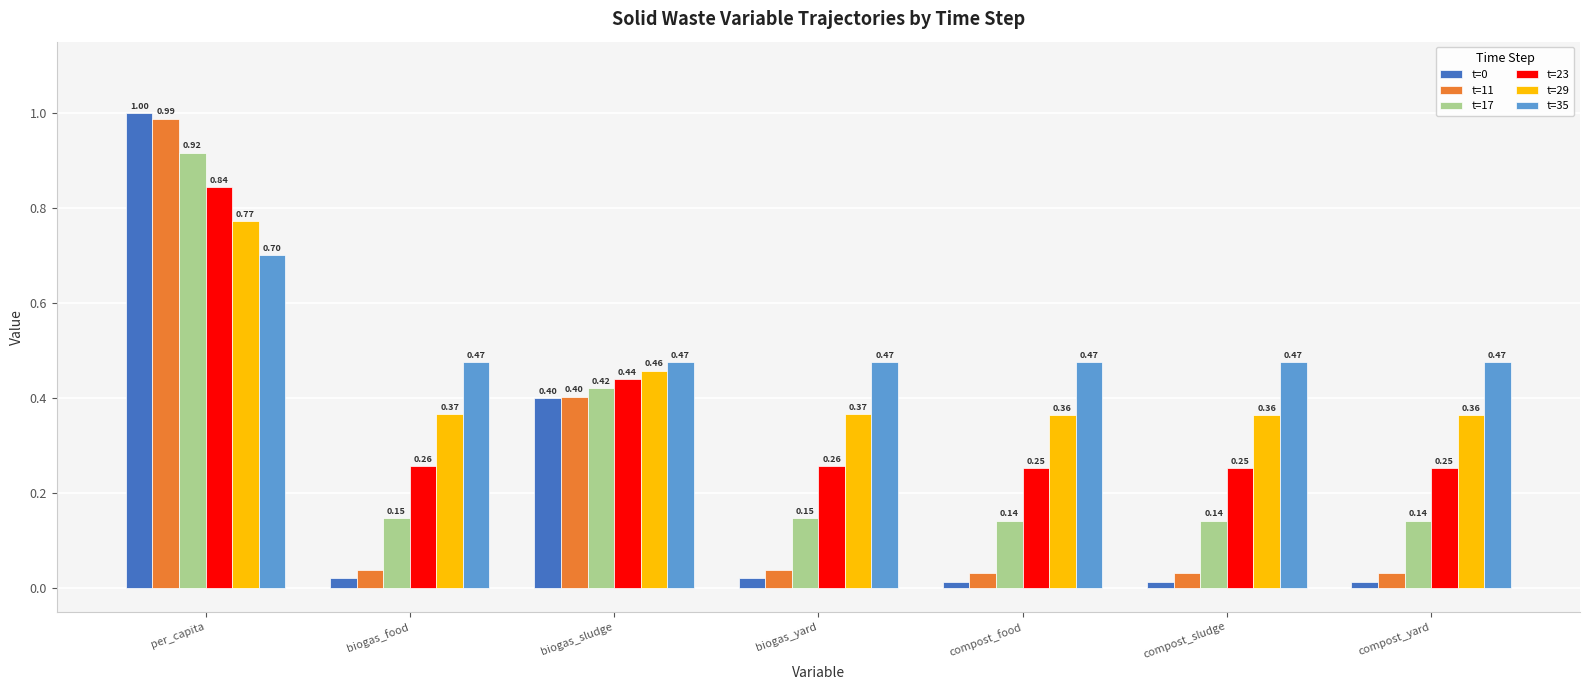

How many data points does each series have?

7